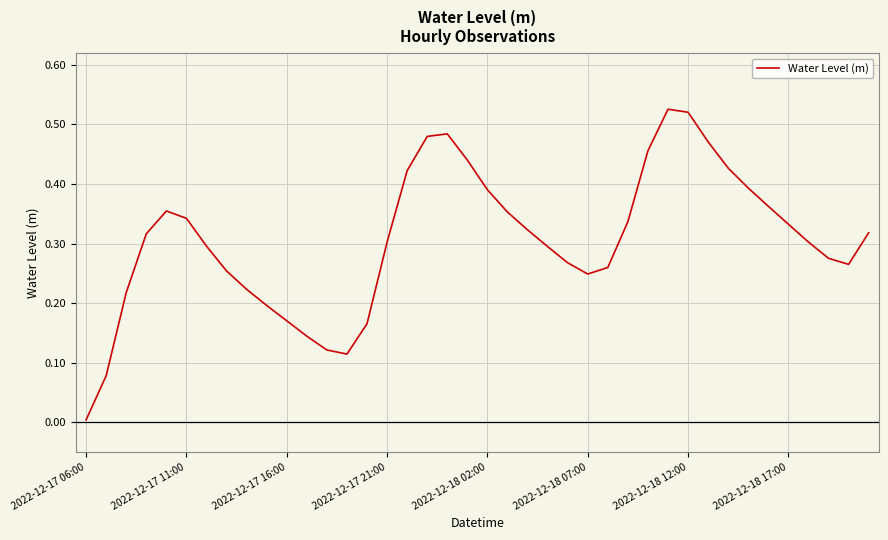

Does the chart have visible grid lines?

Yes